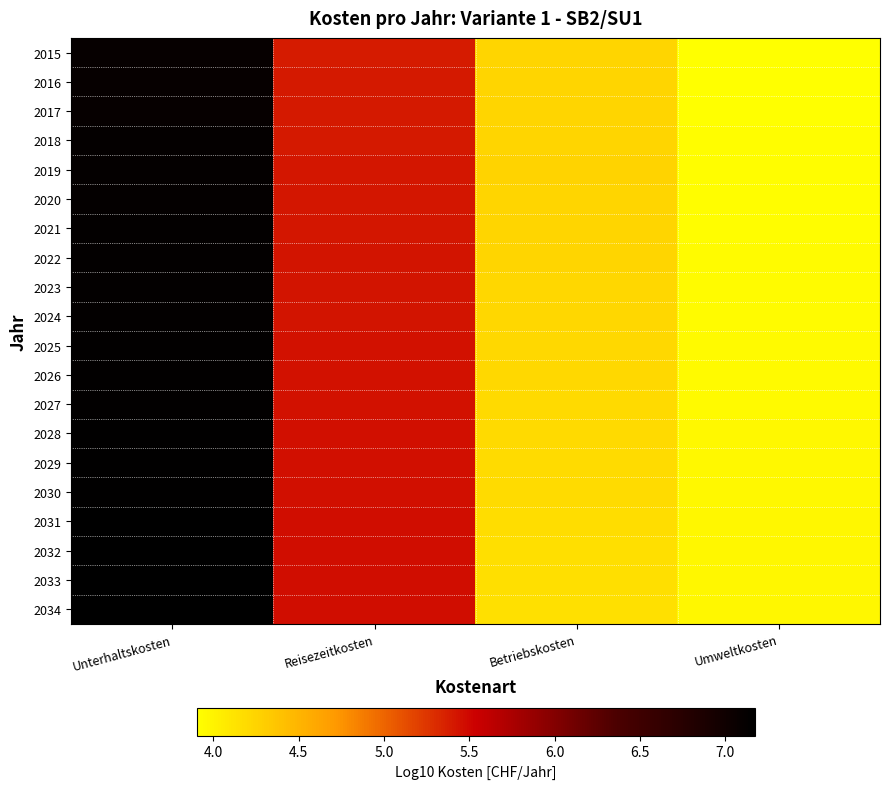

At Betriebskosten, list the series in order from smallest to largest.

2034, 2033, 2032, 2031, 2030, 2029, 2028, 2027, 2026, 2025, 2024, 2023, 2015, 2022, 2016, 2021, 2017, 2020, 2018, 2019